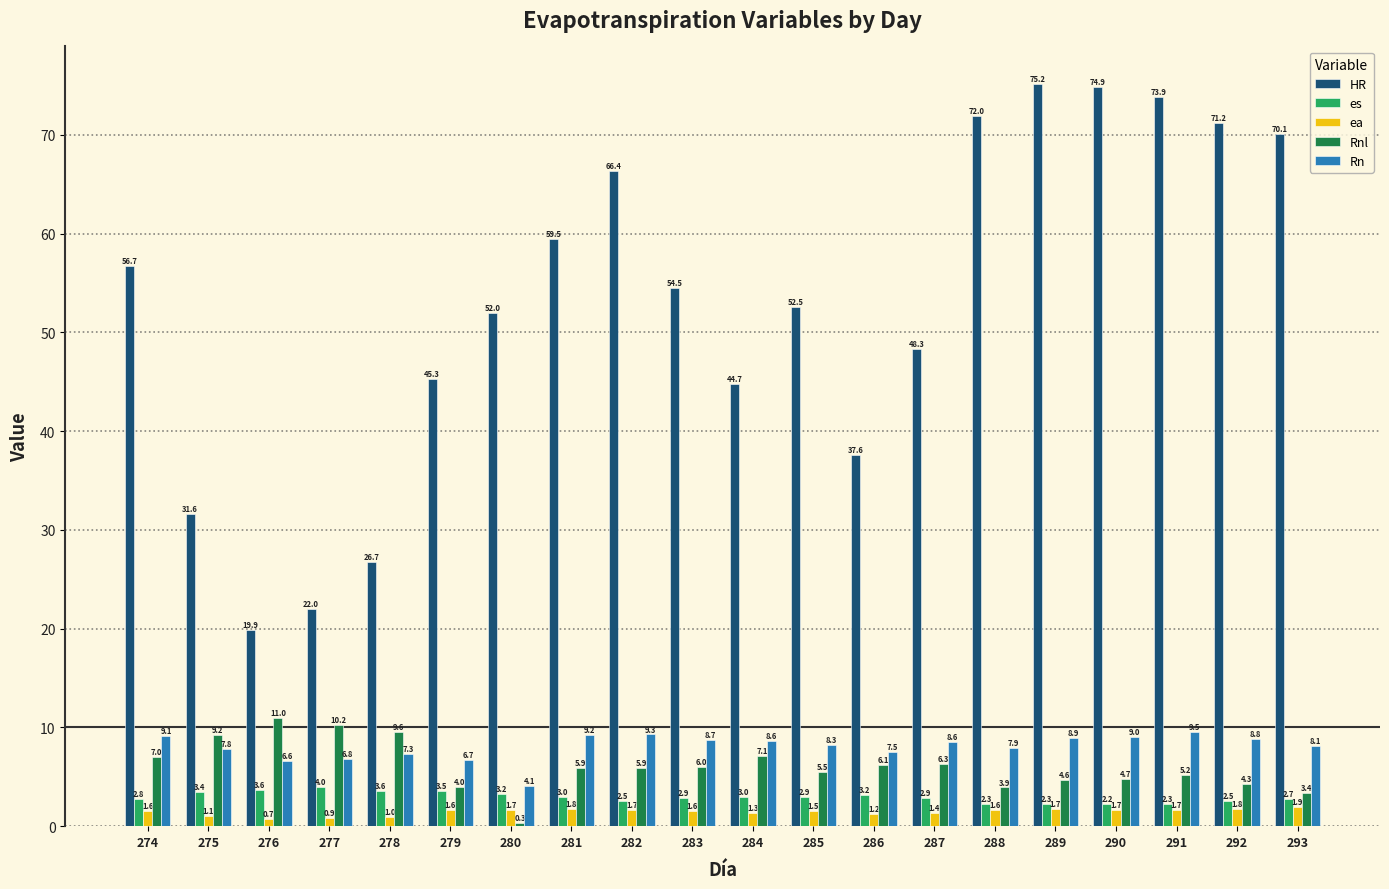

What is the average value of the Rn series?

8.0